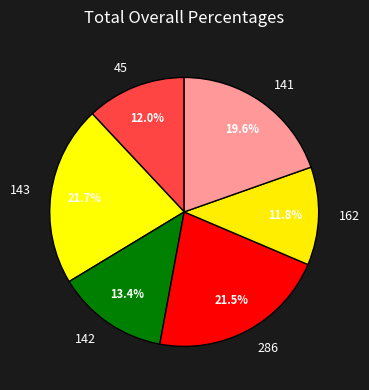

To the nearest percent, what is the average slice percentage?

17%